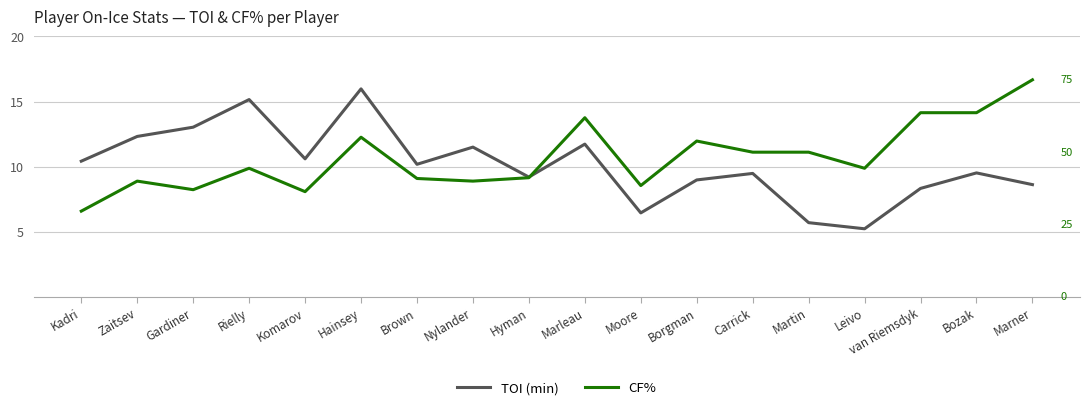

Is it true that TOI (min) equals 12.3 at Carrick?

False